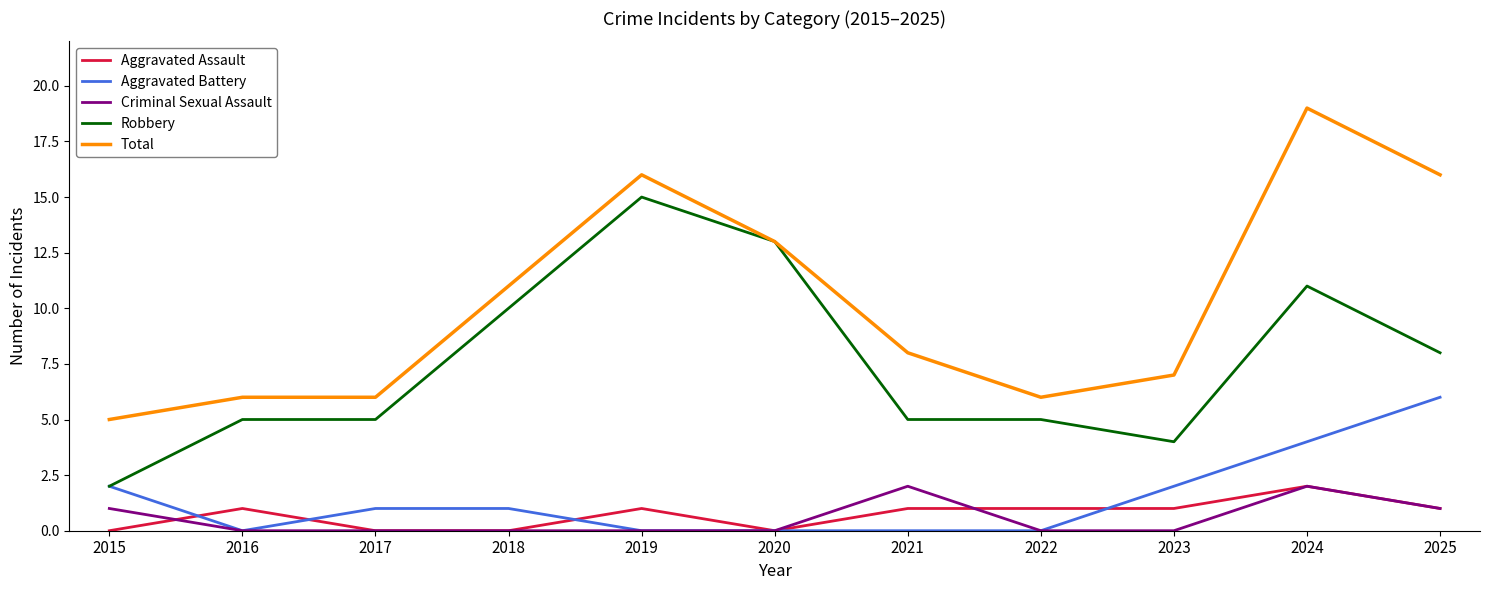

At which label does Total first exceed 8?

2018